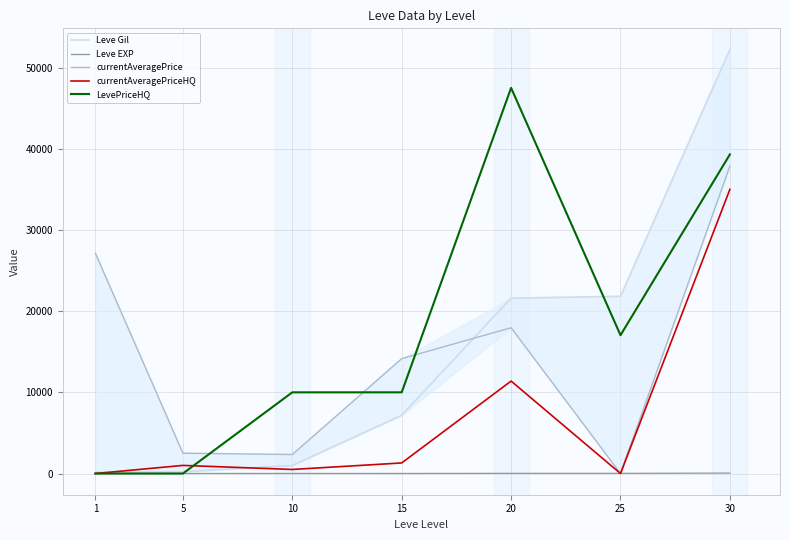

At which category is the sum across all series the highest?

30